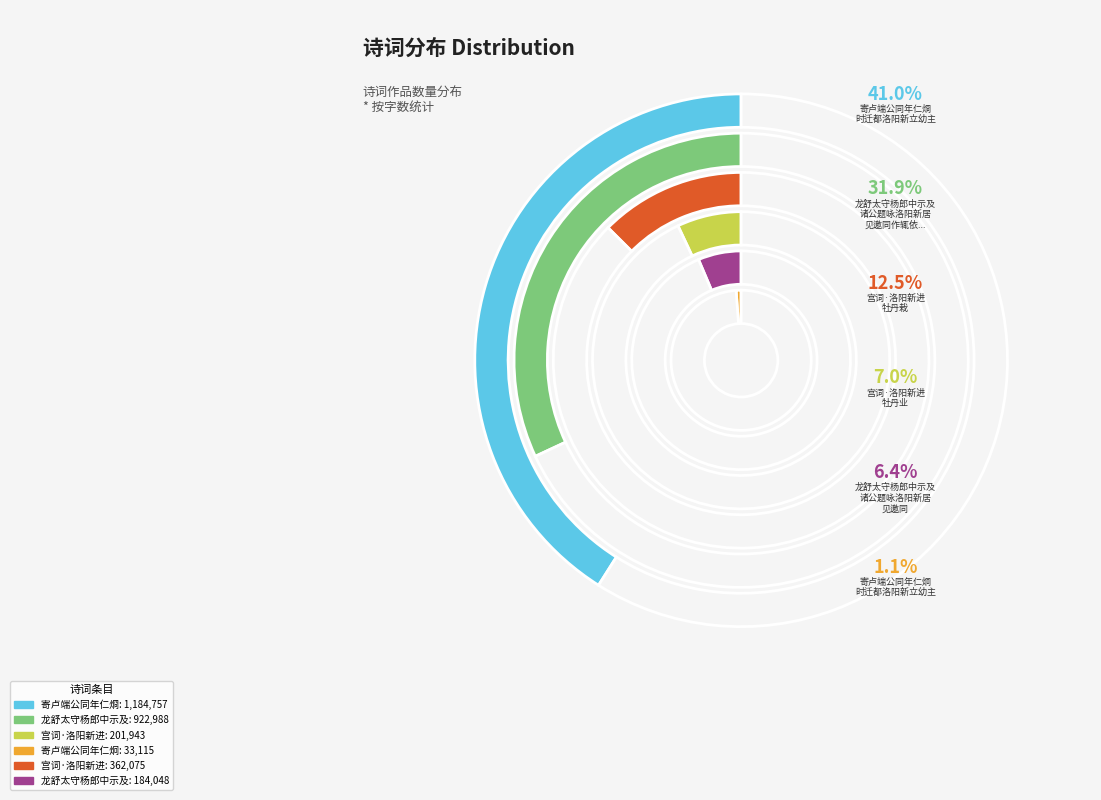

Does any single category account for the majority?

No